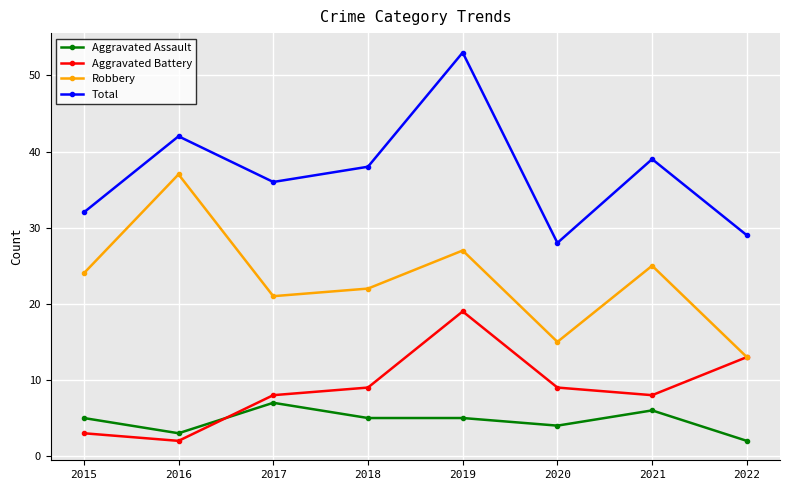

What is the value of the Total point at the 2nd from the left?

42